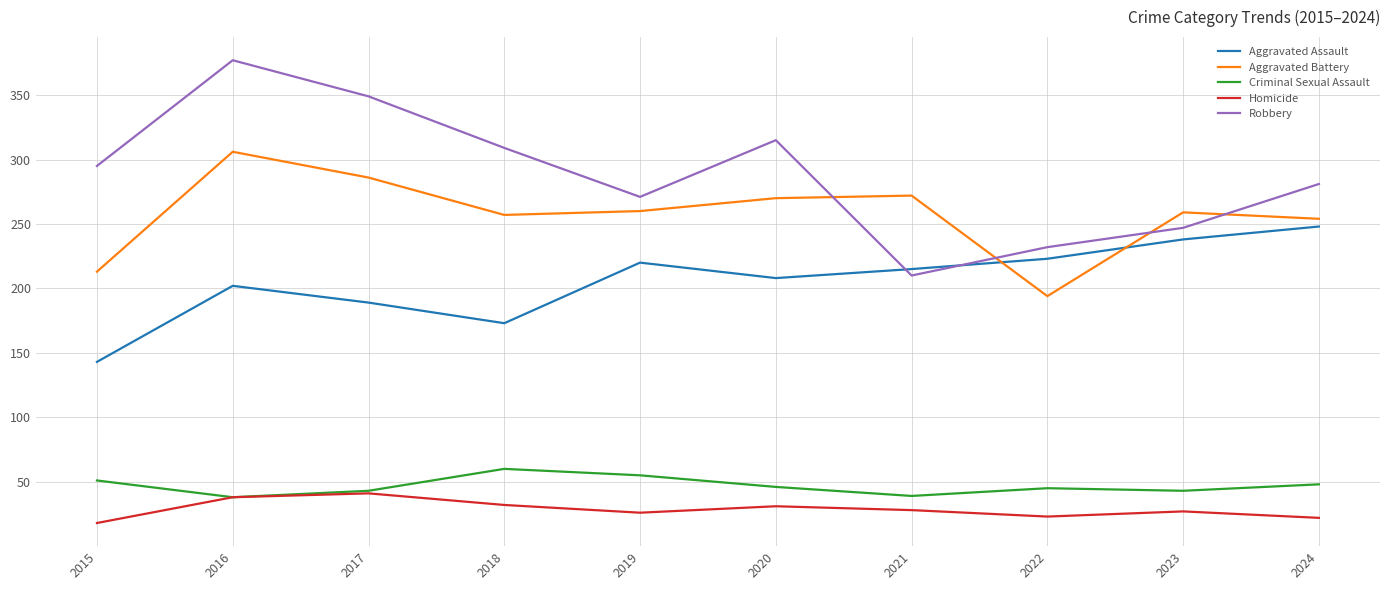

What is the greatest value displayed?

377